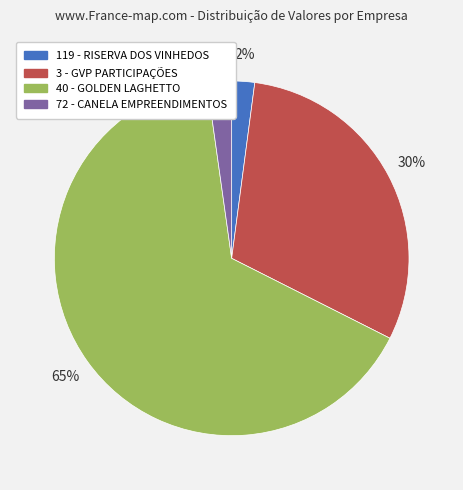

Which has a higher value, 119 - RISERVA DOS VINHEDOS or 40 - GOLDEN LAGHETTO?

40 - GOLDEN LAGHETTO